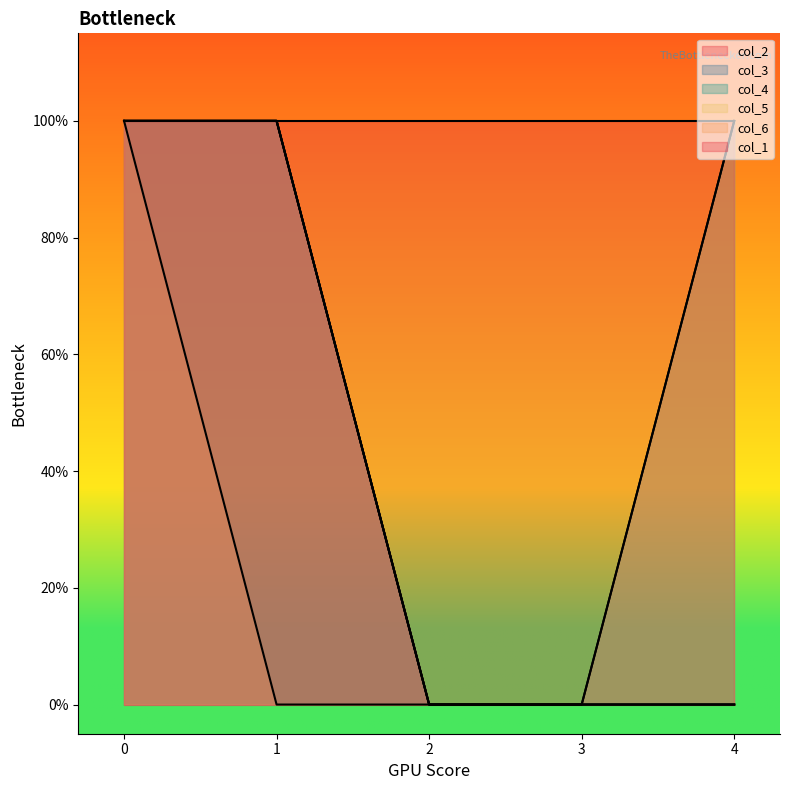

How many data points does each series have?

5